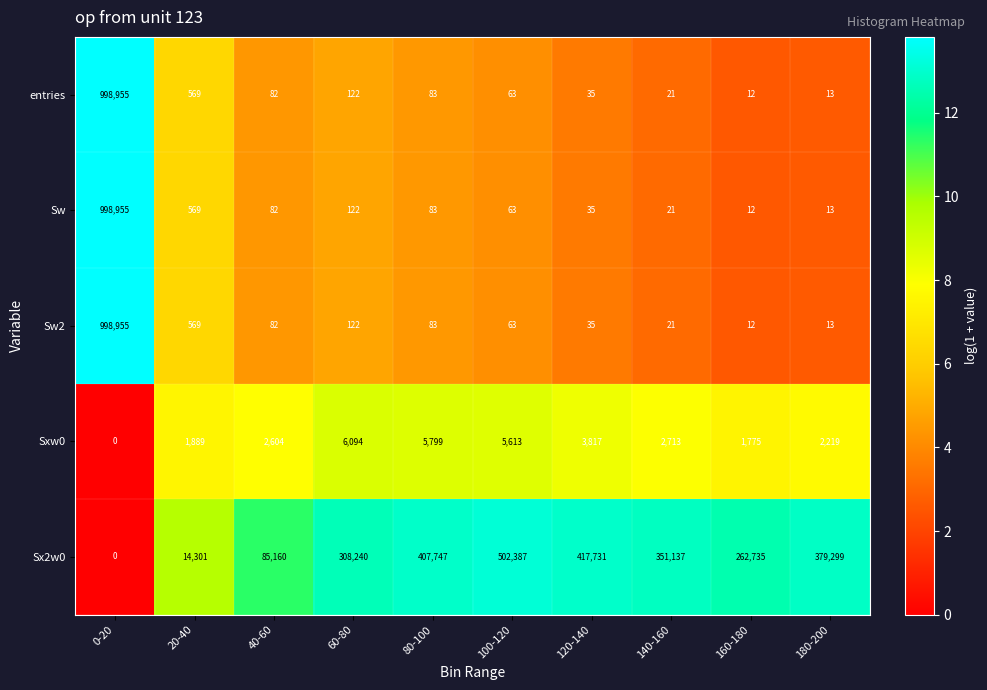

The value of Sw2 at 0-20 is 1657005. True or false?

False